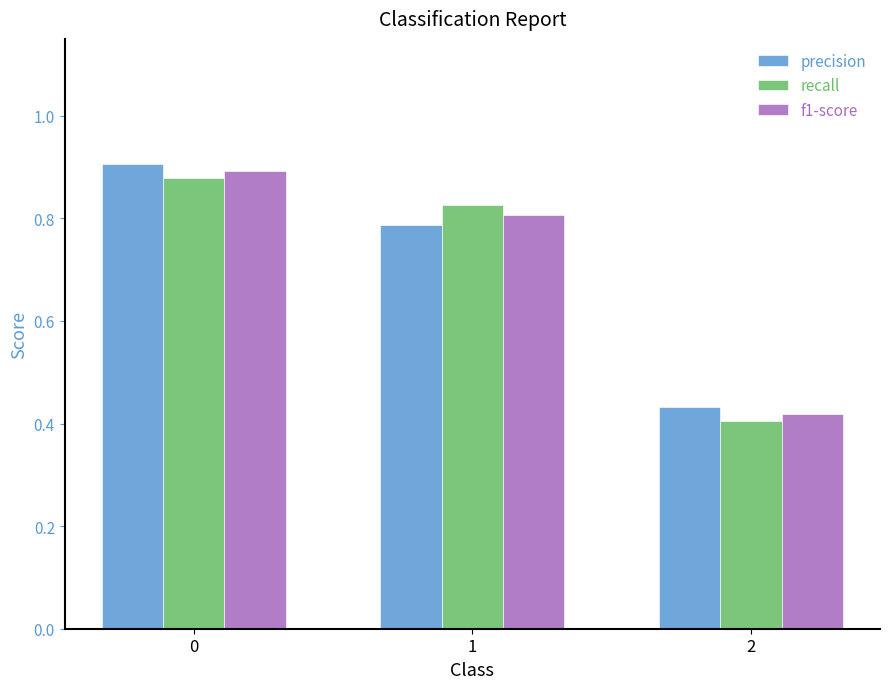

True or false: f1-score has a value of 0.9 at 0.

True